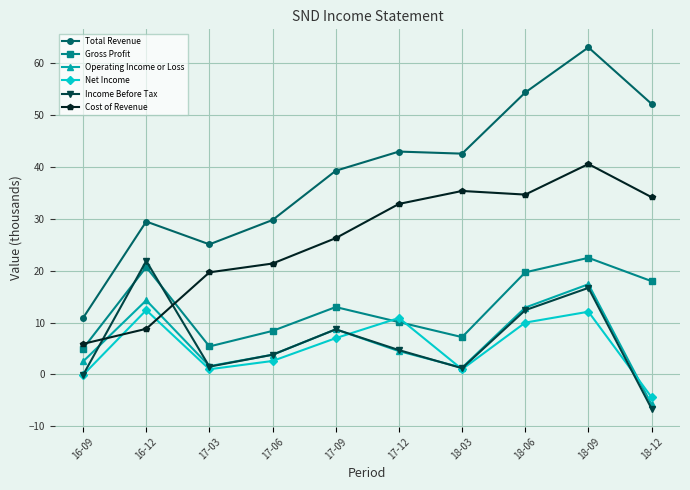

Is it true that Cost of Revenue equals 21.4 at 17-06?

True